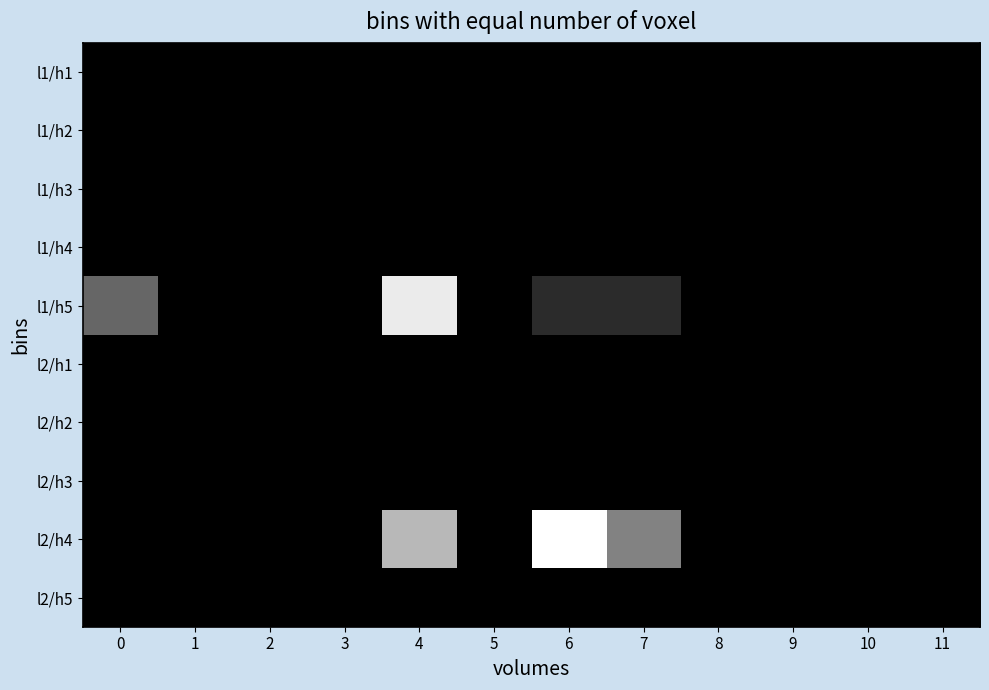

Which has a higher value, 9 or 7?

9